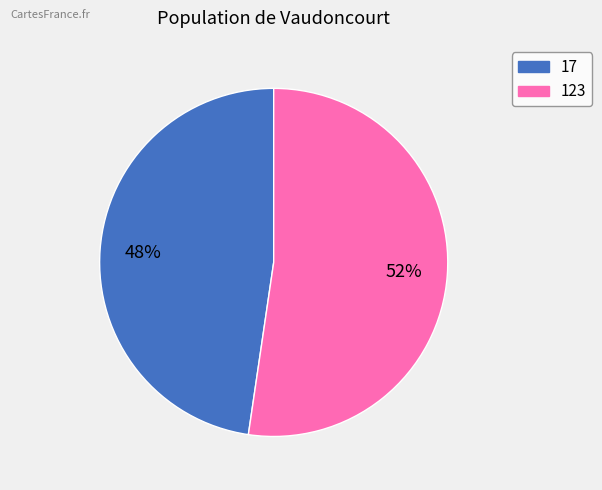

To the nearest percent, what portion does 17 represent?

48%